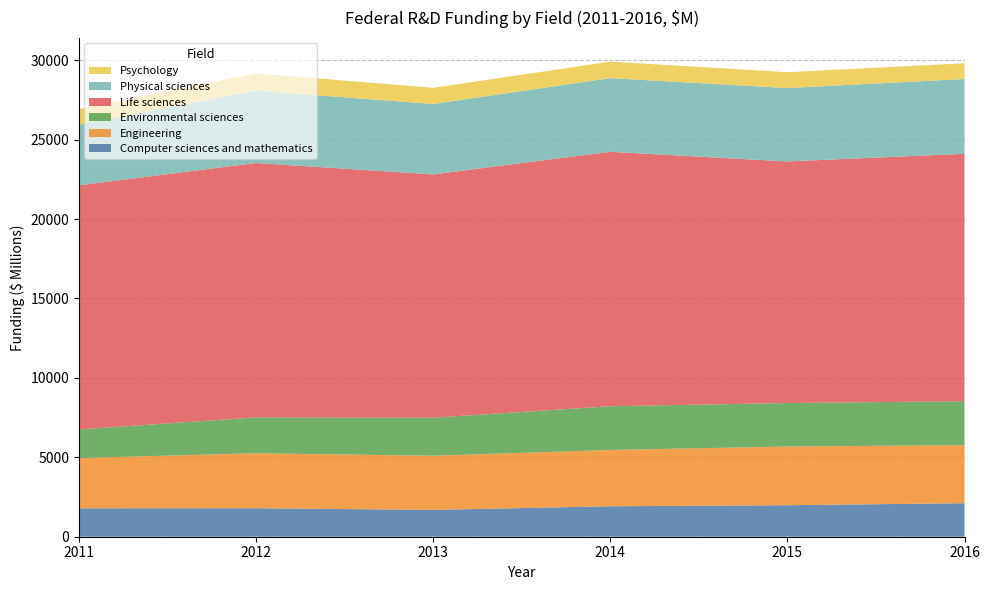

Reading left to right, extract all data points from this chart.

Computer sciences and mathematics: 2011=1788.5	2012=1794.9	2013=1690.8	2014=1917.7	2015=1984.5	2016=2109.7
Engineering: 2011=3168.0	2012=3458.9	2013=3407.5	2014=3544.6	2015=3694.0	2016=3657.7
Environmental sciences: 2011=1796.4	2012=2258.7	2013=2395.8	2014=2753.0	2015=2738.4	2016=2765.0
Life sciences: 2011=15373.4	2012=16015.8	2013=15317.3	2014=16019.0	2015=15209.7	2016=15577.0
Physical sciences: 2011=3815.0	2012=4556.7	2013=4432.2	2014=4637.5	2015=4620.8	2016=4706.9
Psychology: 2011=978.8	2012=1087.8	2013=1016.0	2014=1037.6	2015=999.9	2016=989.8